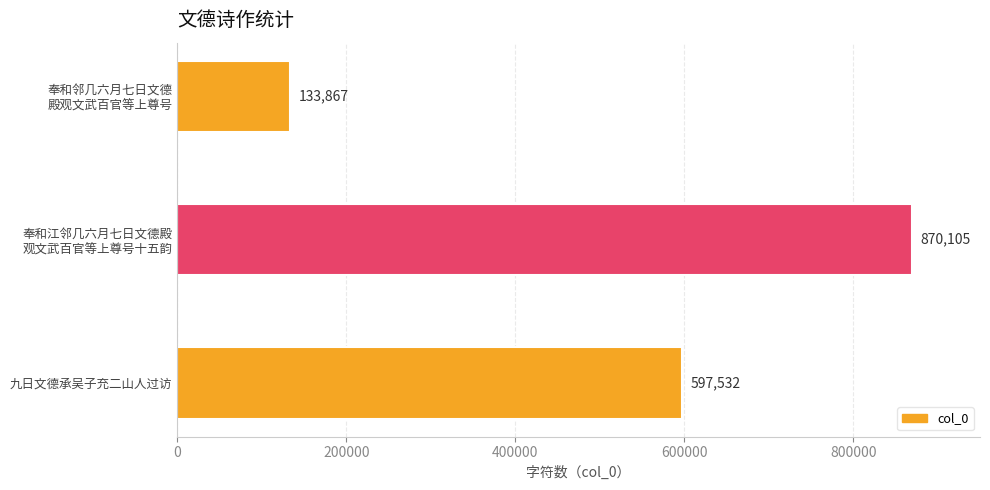

Which label corresponds to the largest value in the chart?

奉和江邻几六月七日文德殿
观文武百官等上尊号十五韵